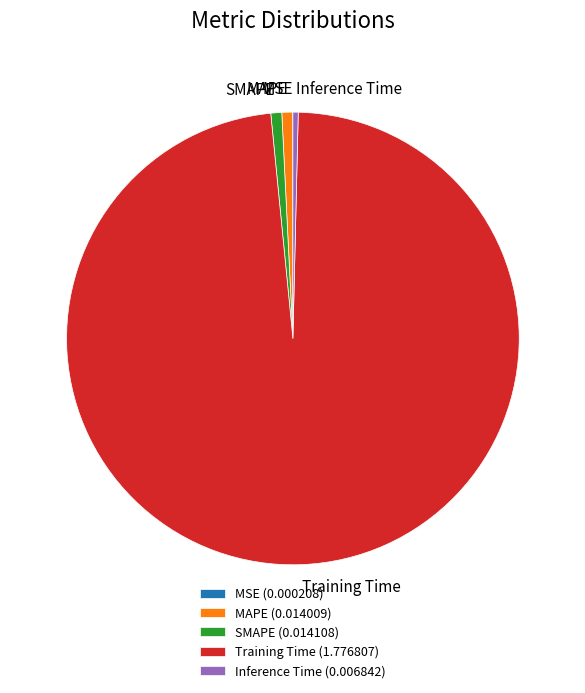

Do Inference Time and MAPE together represent more than half of the pie?

No